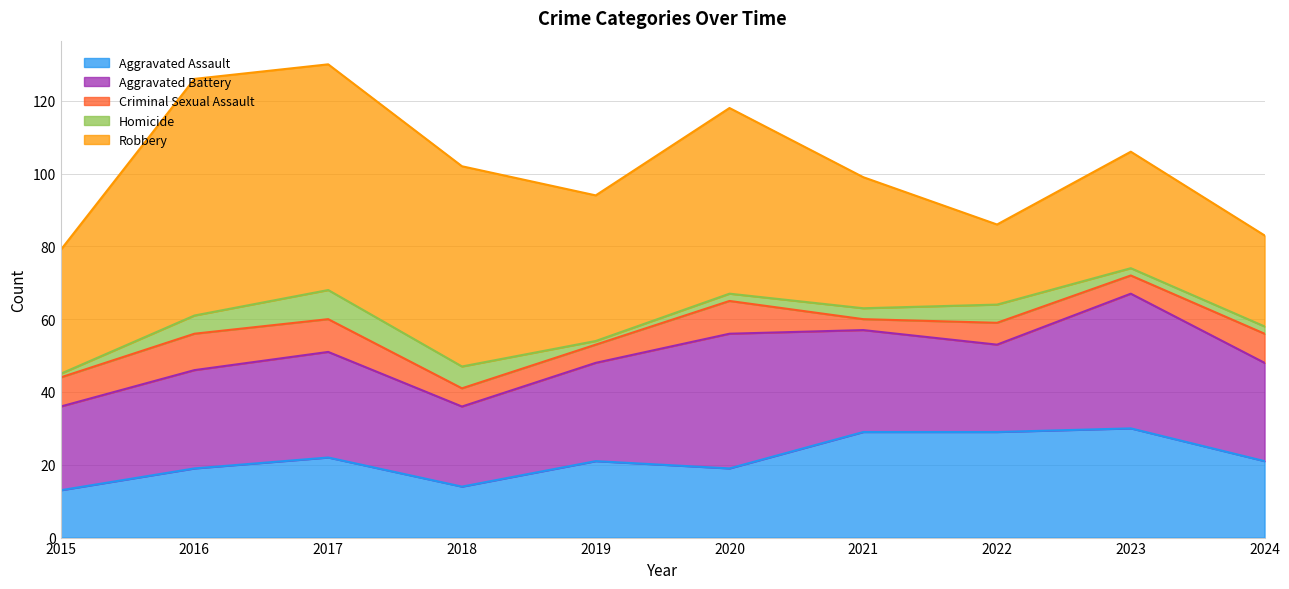

Rank the series by their maximum value, from highest to lowest.

Robbery, Aggravated Battery, Aggravated Assault, Criminal Sexual Assault, Homicide